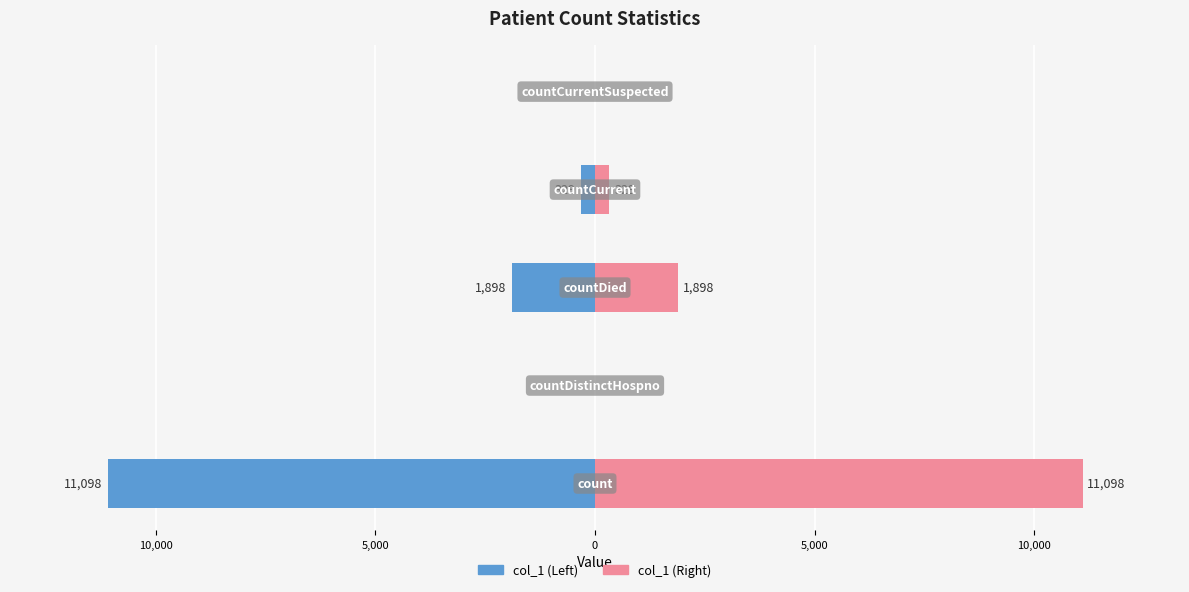

What is the average value of the col_1 (right) series?

2665